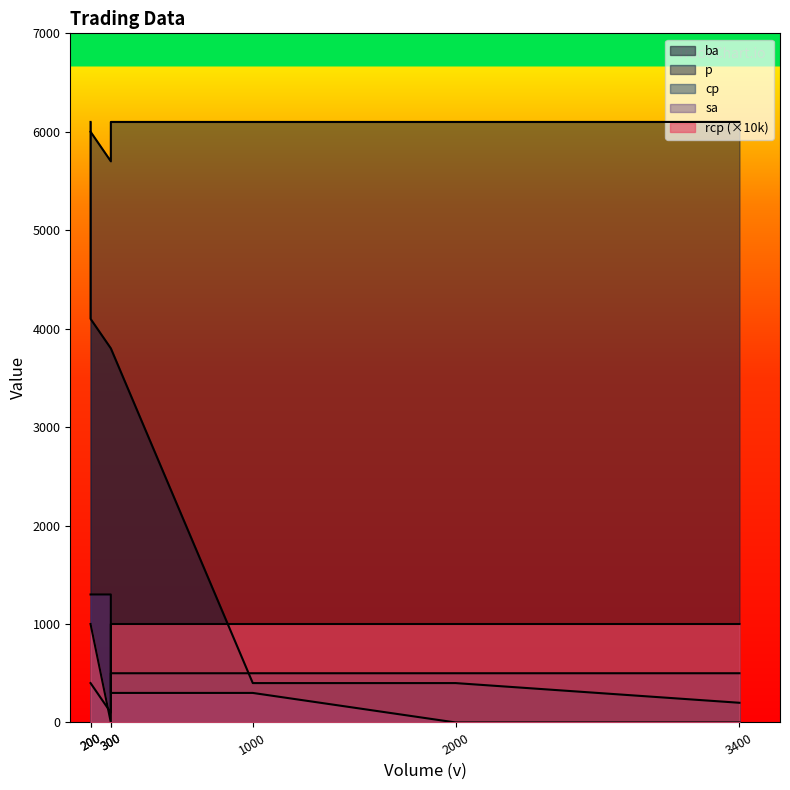

Does the chart have visible grid lines?

No